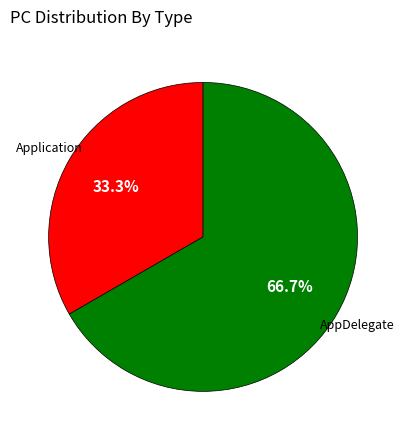

To the nearest percent, what is the difference between the Application and AppDelegate slice percentages?

33%